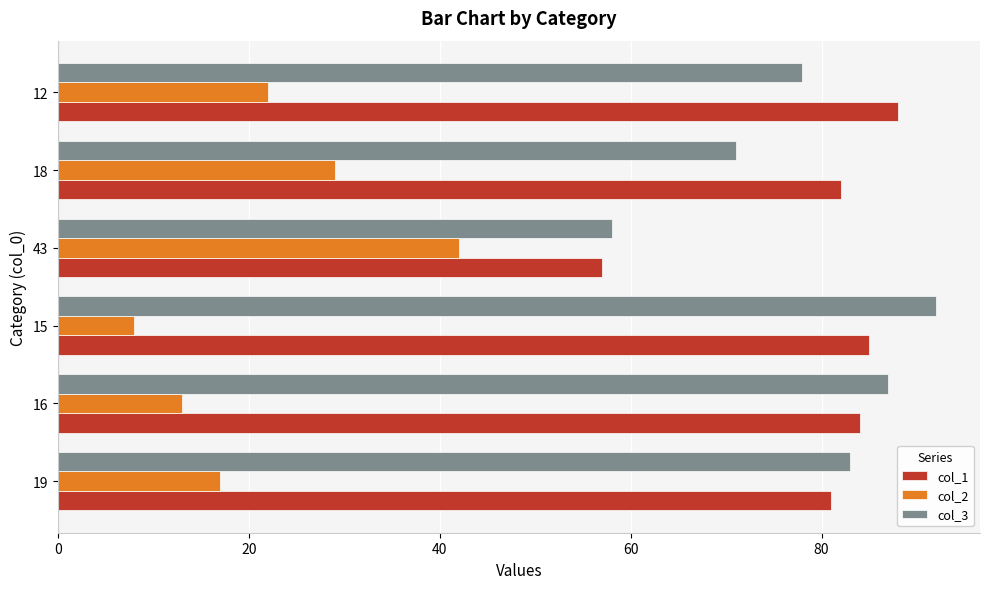

How many data points in col_3 are less than 83?

3